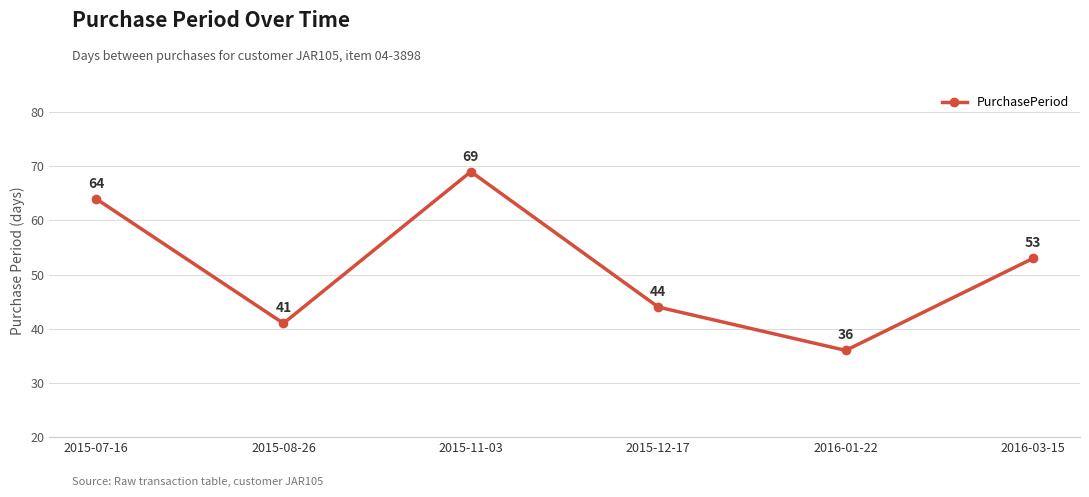

At which label is the value closest to 52?

2016-03-15